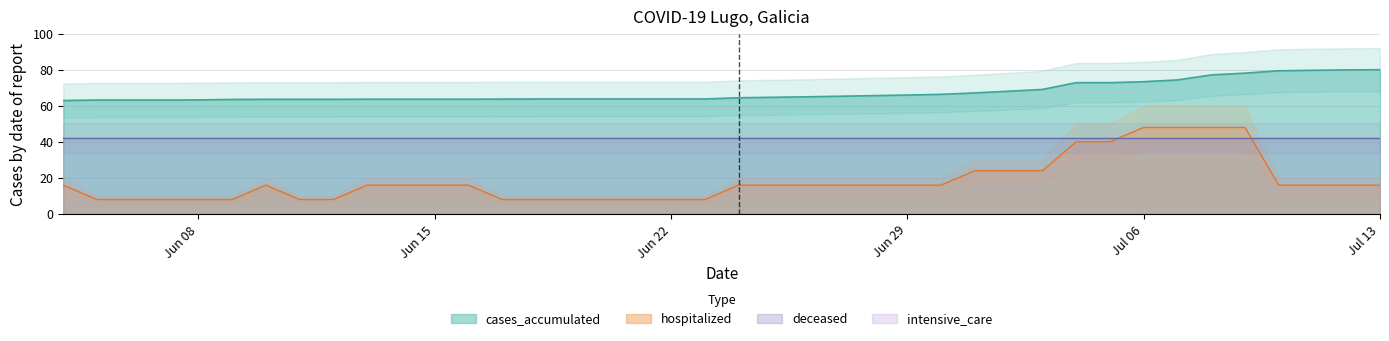

The value of cases_accumulated at Jun 22 is 63.8. True or false?

True